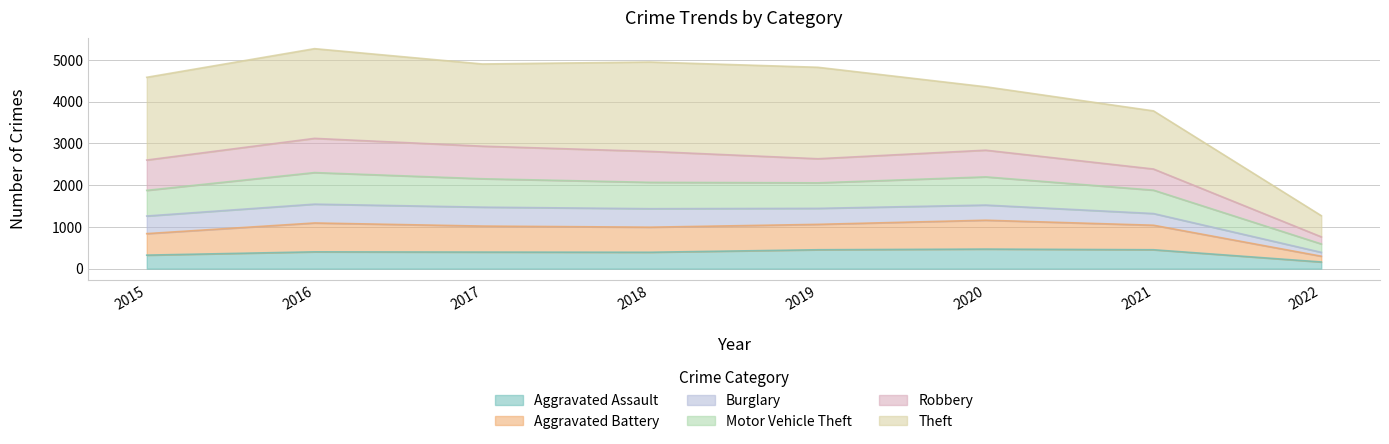

What is the lowest value of the Aggravated Assault series?

159